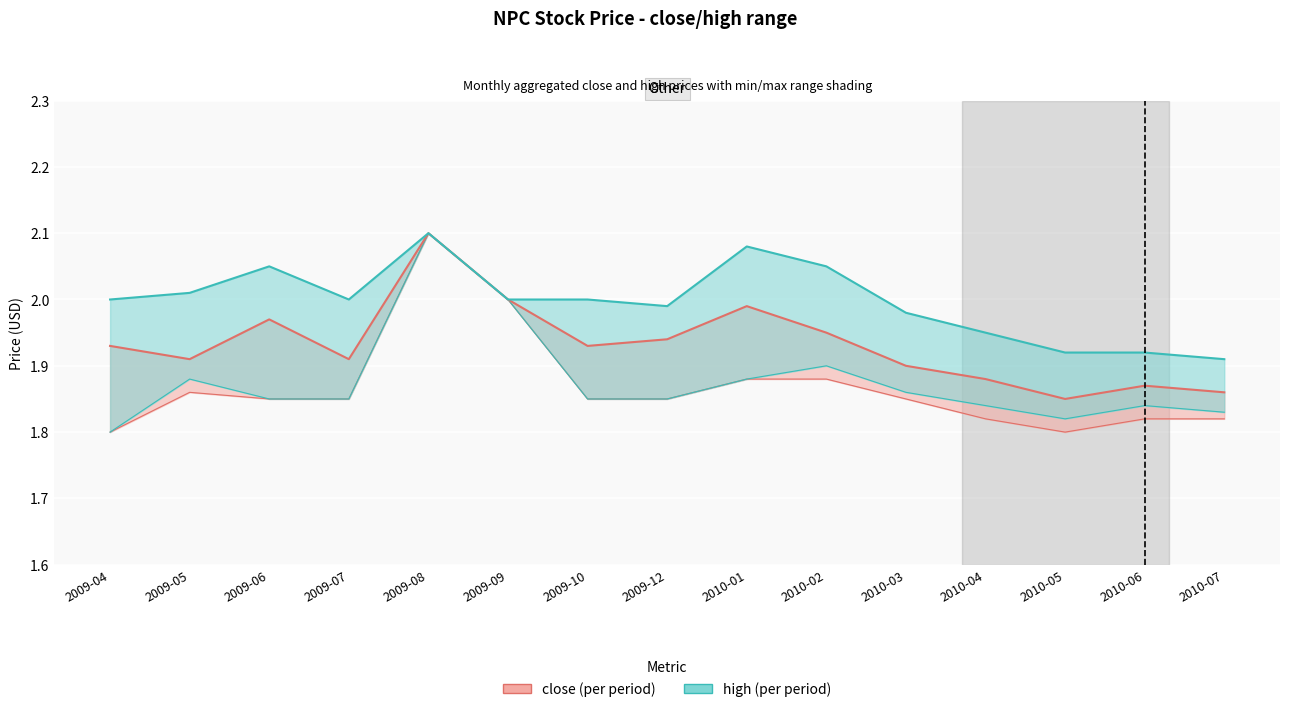

Between 2009-10 and 2010-04, which series saw the biggest shift?

close